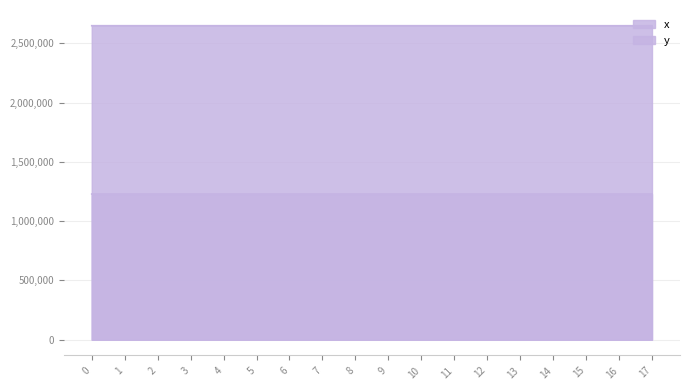

Count the number of data series in this chart.

2